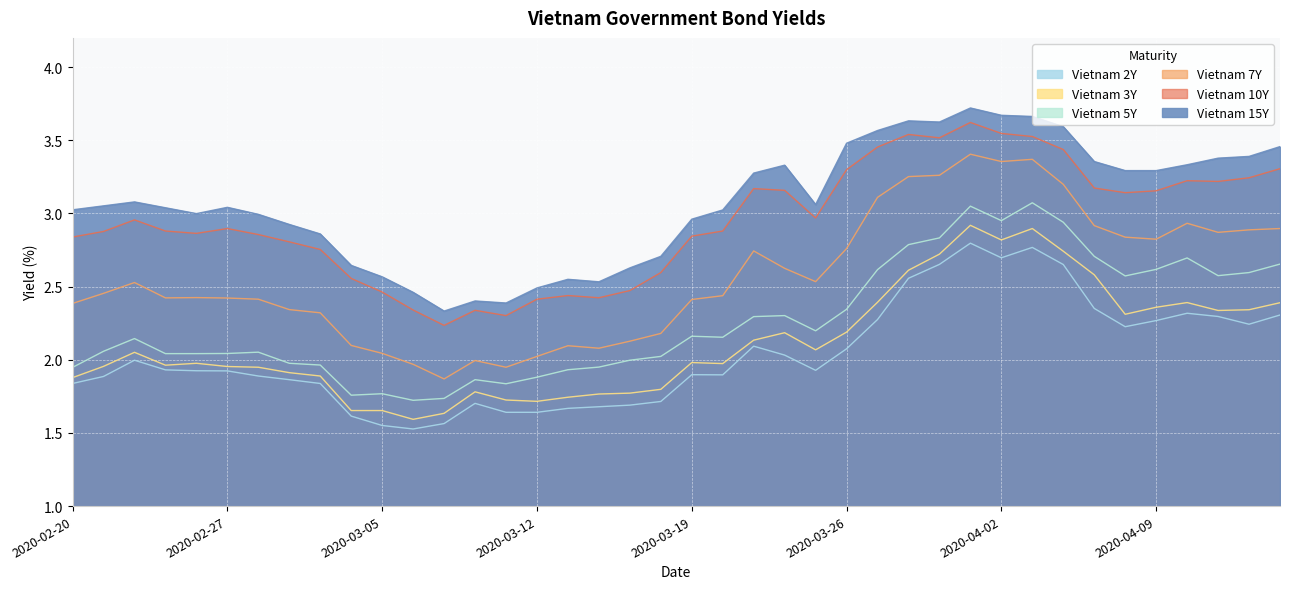

Where is Vietnam 3Y nearest to the value 2?

2020-03-19